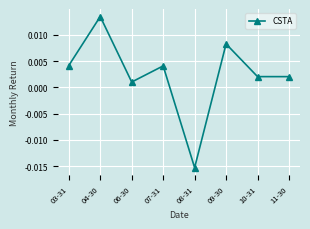

Between 06-30 and 03-31, which is larger?

03-31